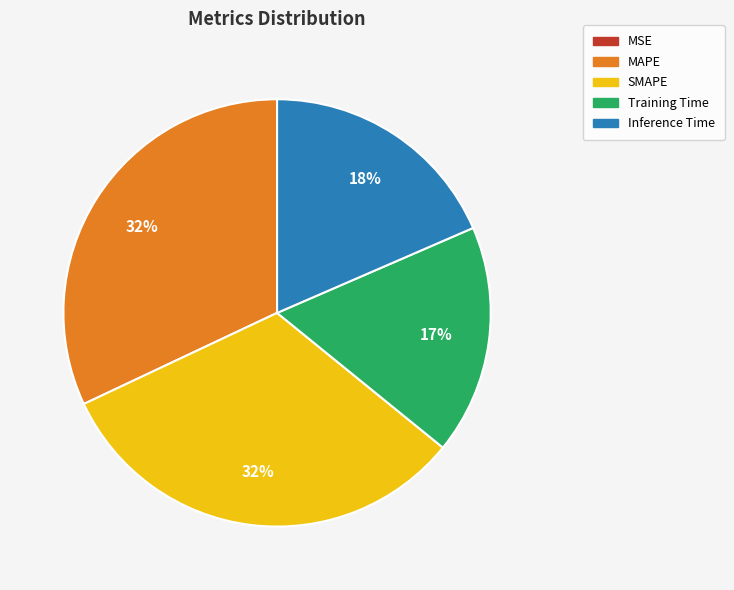

Combined, do Inference Time and SMAPE account for over 50%?

Yes